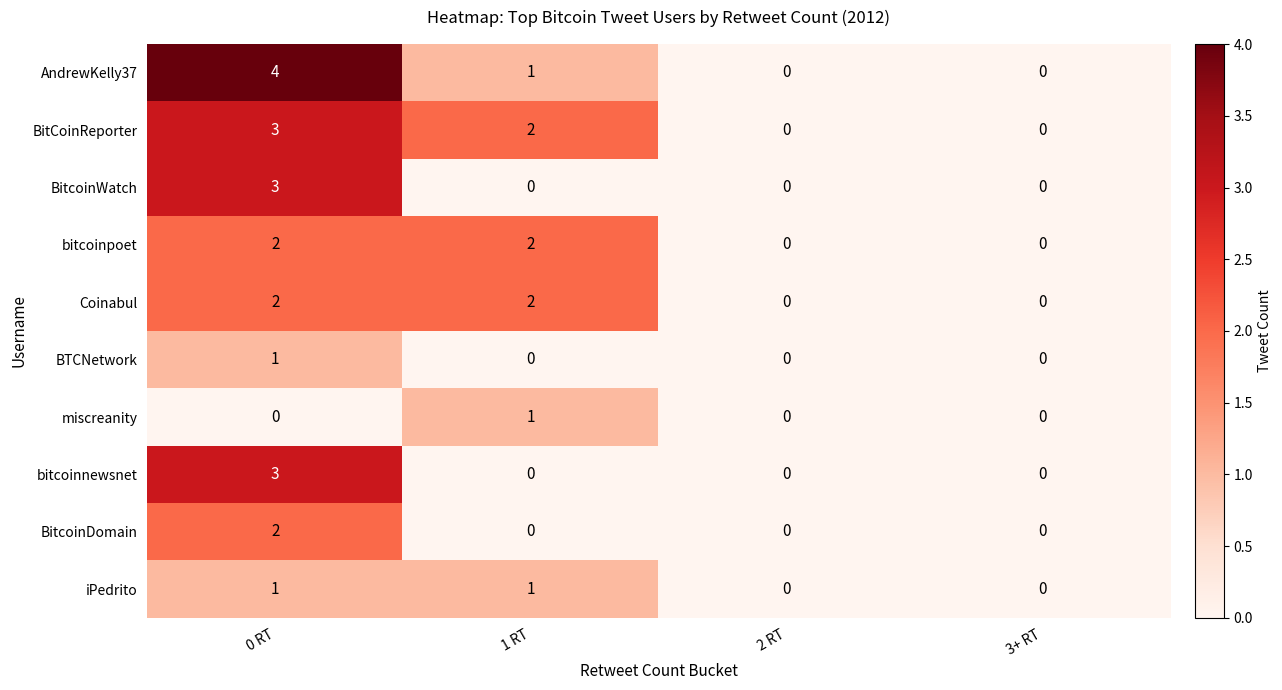

Which label corresponds to the largest value in the chart?

0 RT